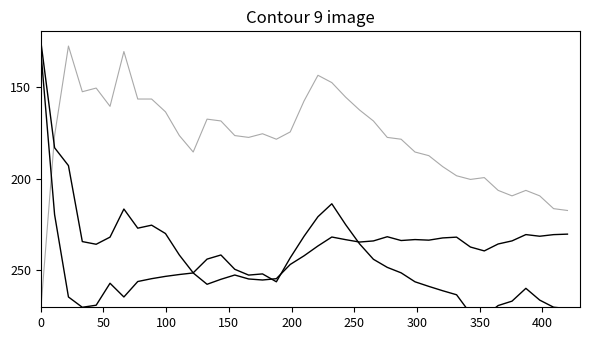

Does the chart display data point markers on the line(s)?

No